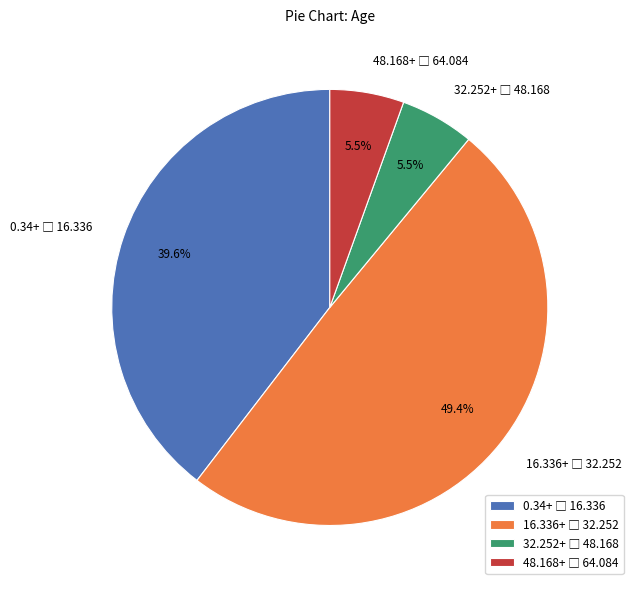

Does any single category account for the majority?

No